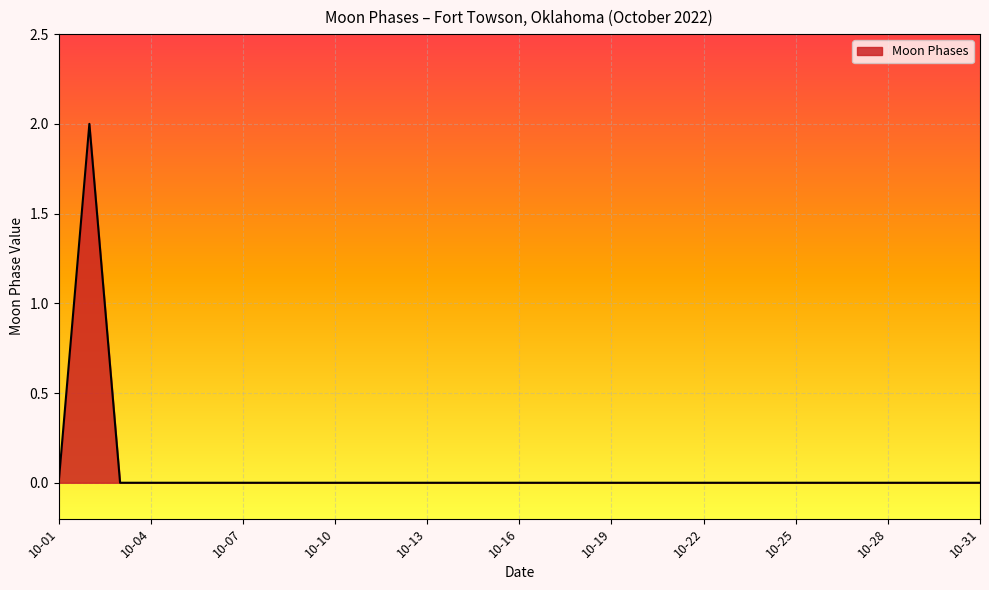

Does the chart display data point markers on the line(s)?

No